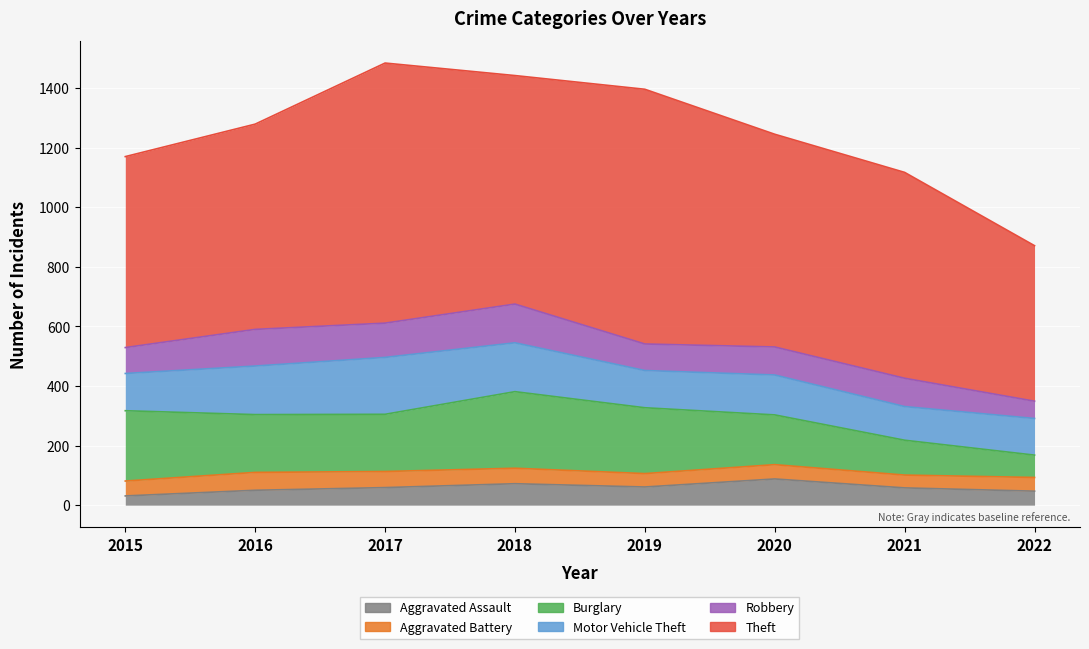

How many interior local peaks does the Motor Vehicle Theft series have?

2